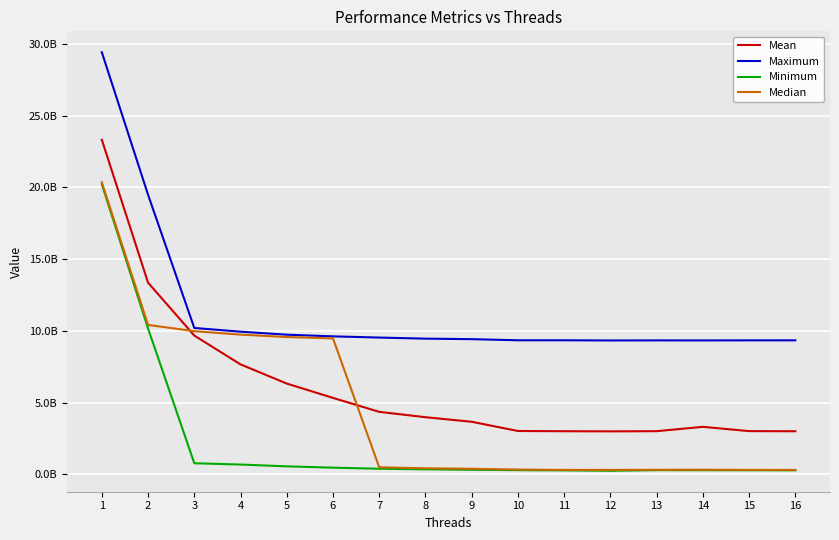

What are all the series names shown in the legend?

Mean, Maximum, Minimum, Median